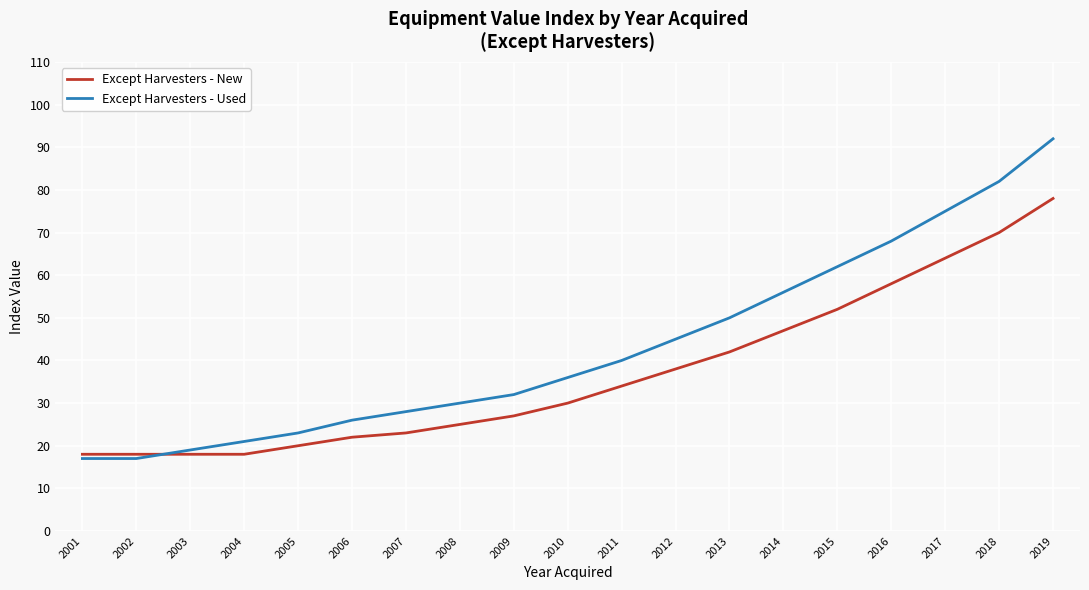

At how many categories does at least one series exceed 79?

2